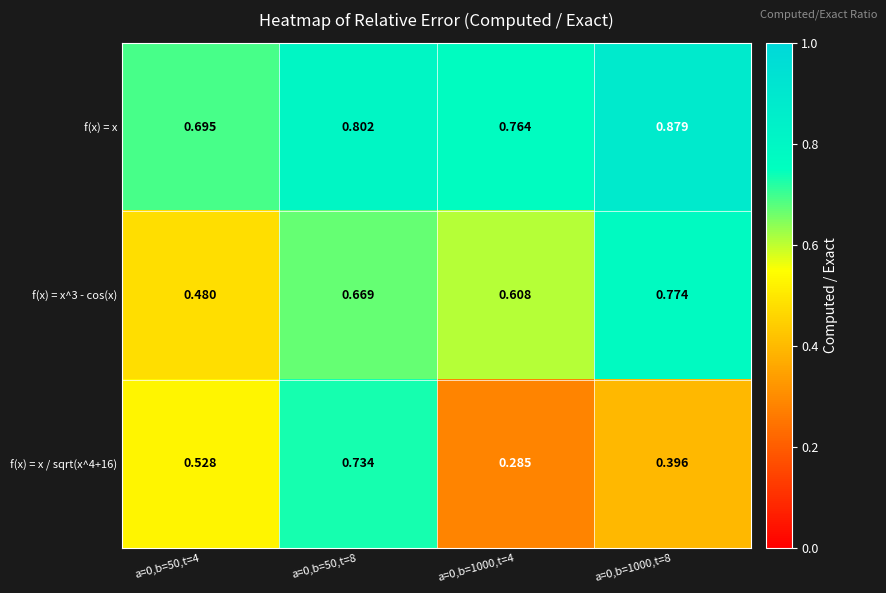

What is the difference between the highest and lowest values at a=0,b=1000,t=8?

0.5